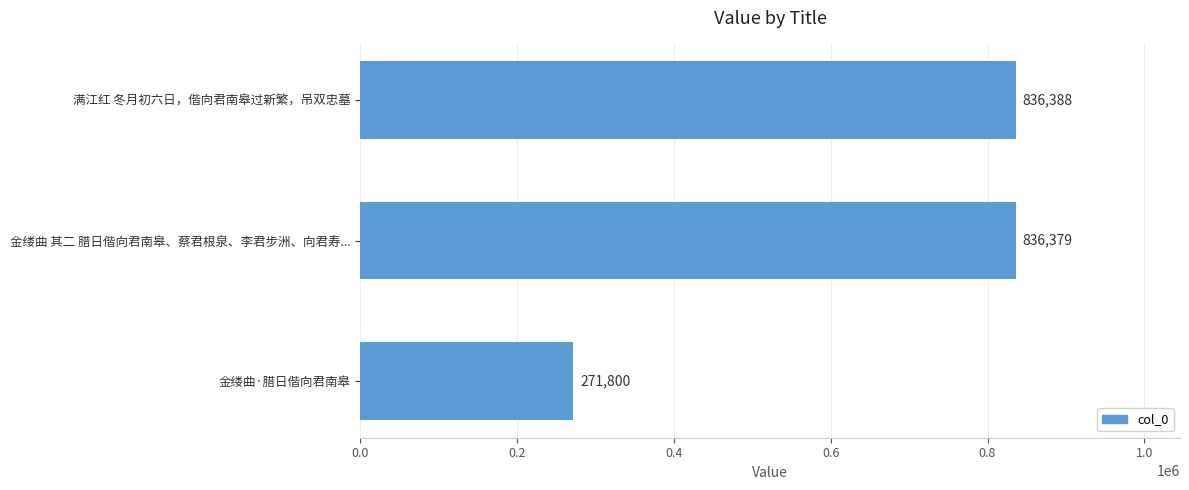

How many bars are there in total?

3